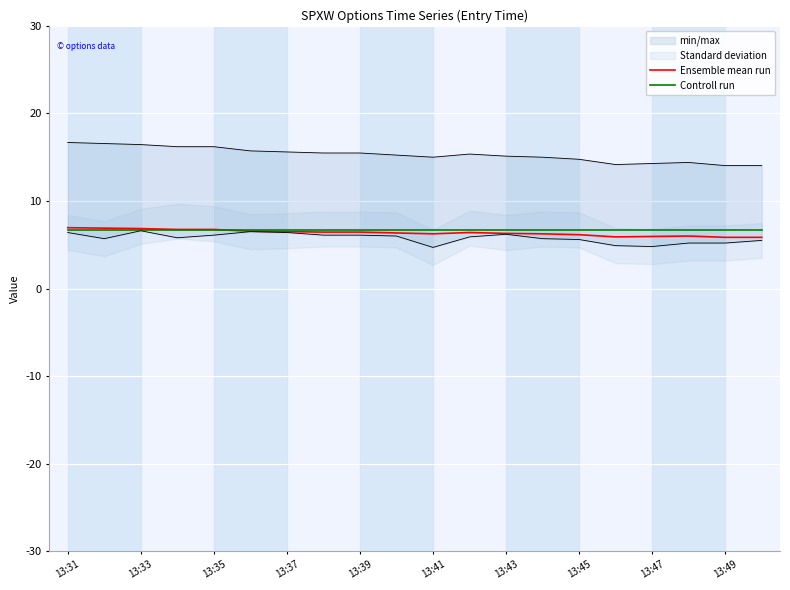

The value of Controll run at 13:31 is 6.6. True or false?

True